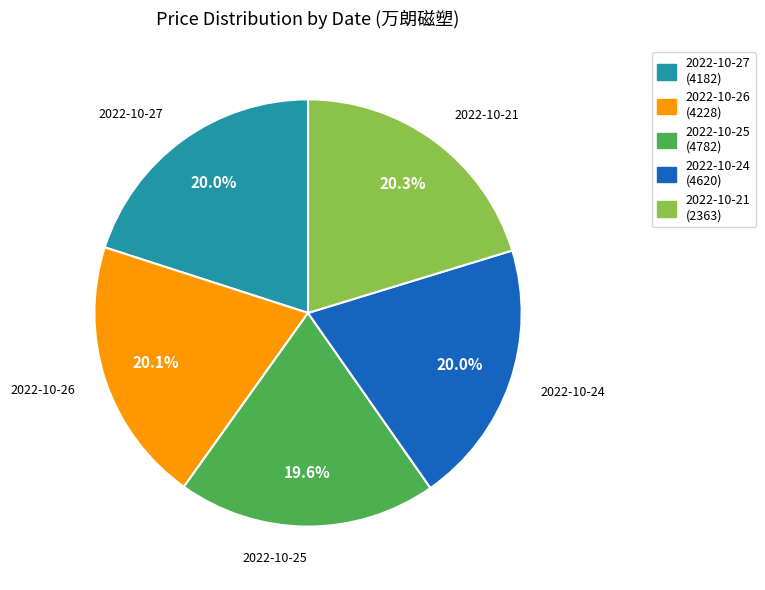

How much of the chart is everything except 2022-10-26?

79.9%